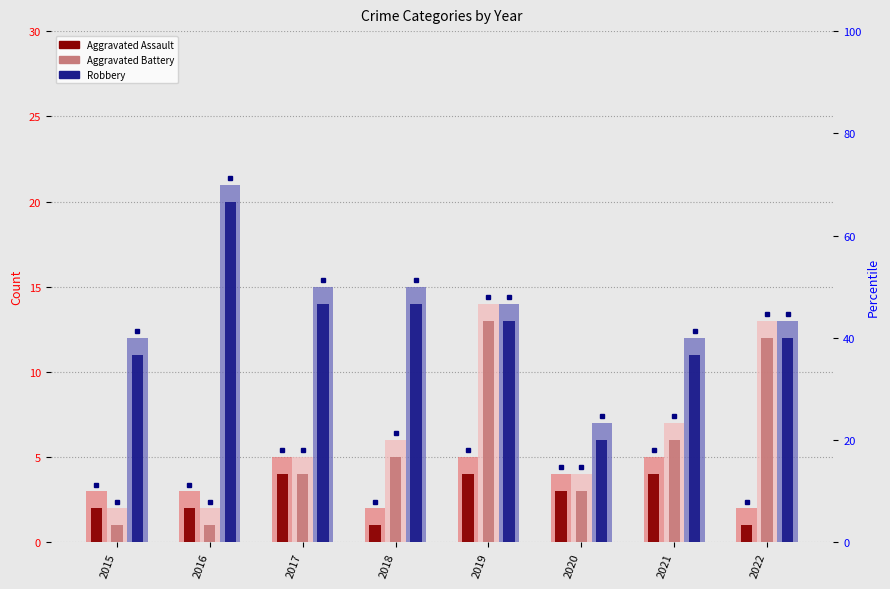

Is it true that Robbery equals 32 at 2016?

False